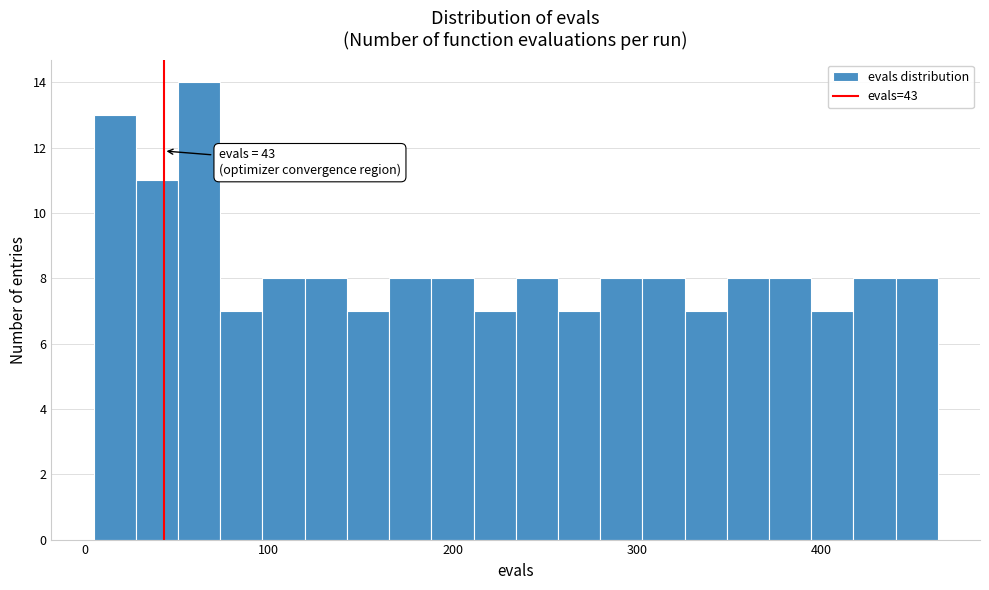

Around what value on the x-axis is the tallest bar? Give the approximate position of its centre, as read against the axis.

60